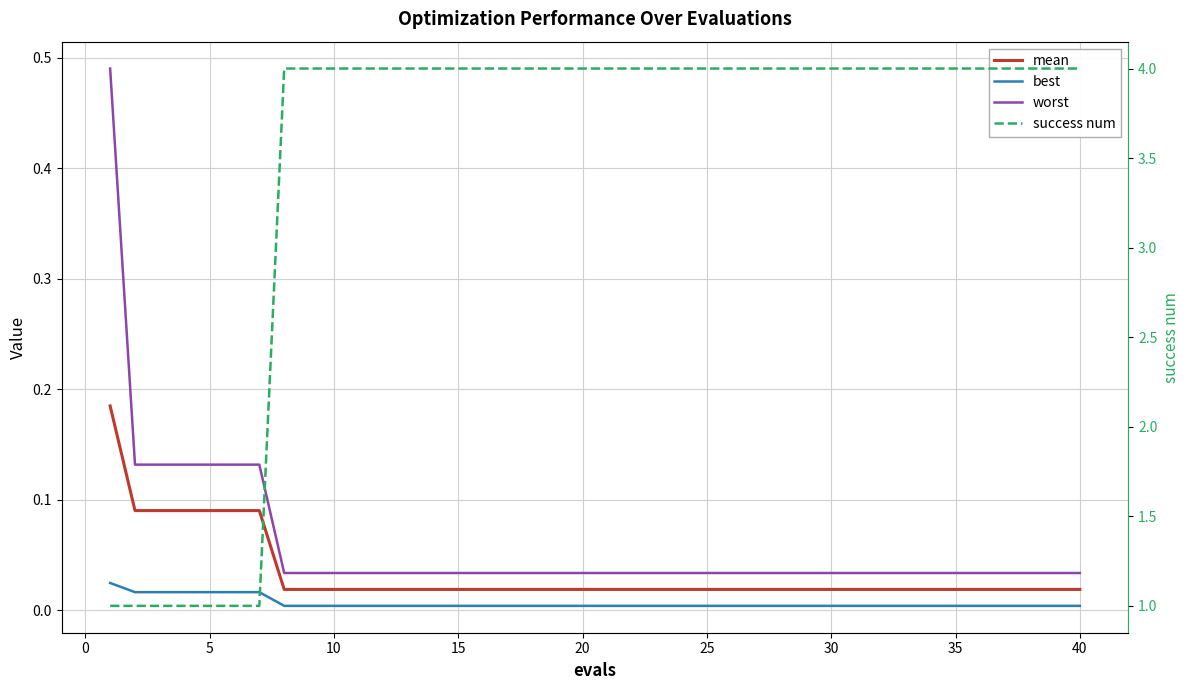

True or false: worst has more than 2 points higher than both neighbors.

False